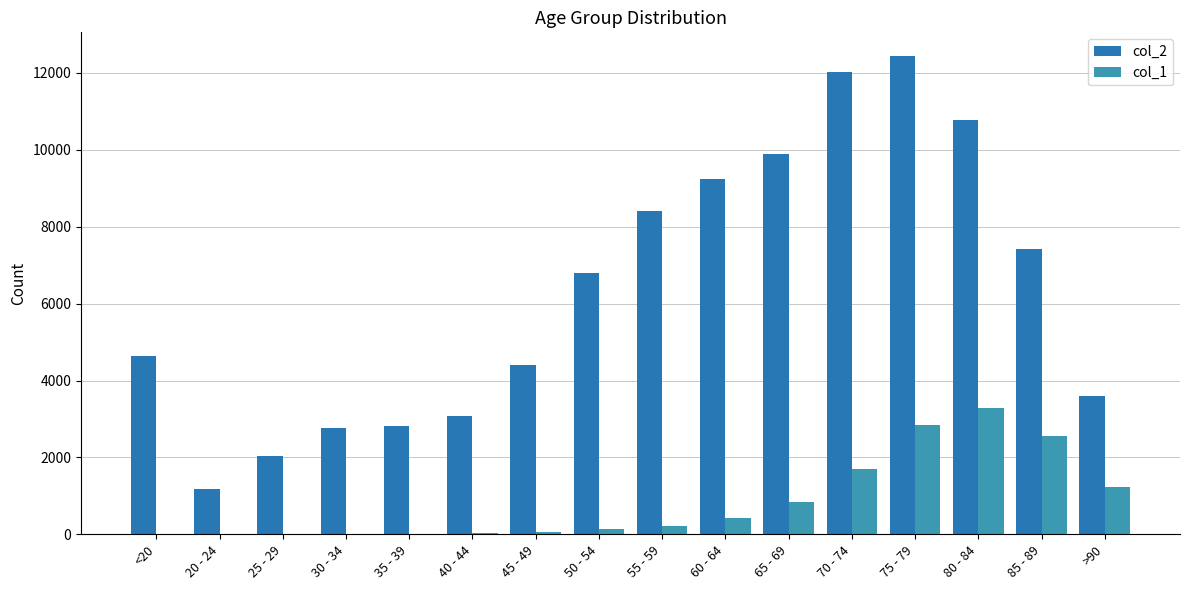

Are the bars horizontal?

No